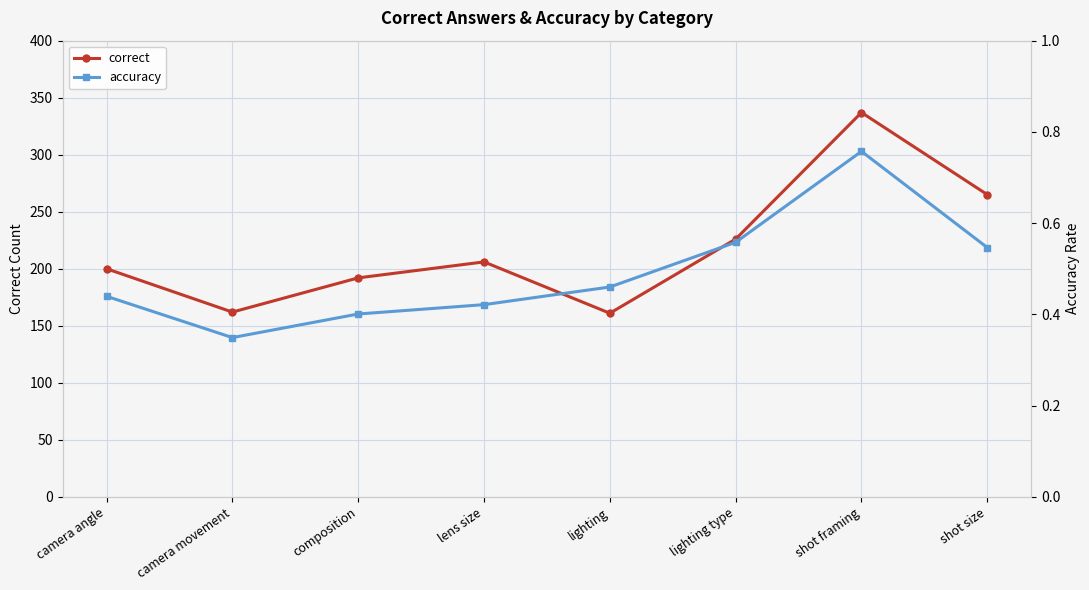

Is it true that accuracy equals 0.5 at shot size?

True